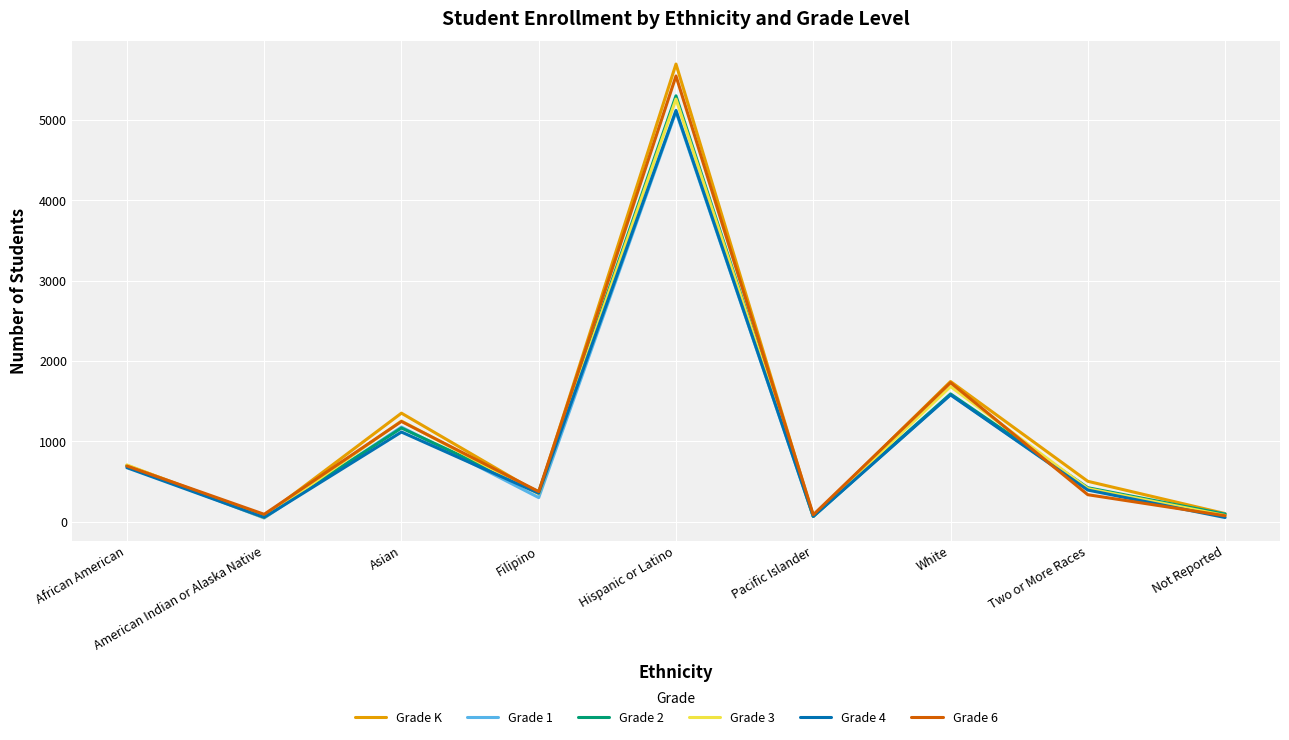

What is the maximum value for Grade 2?

5303